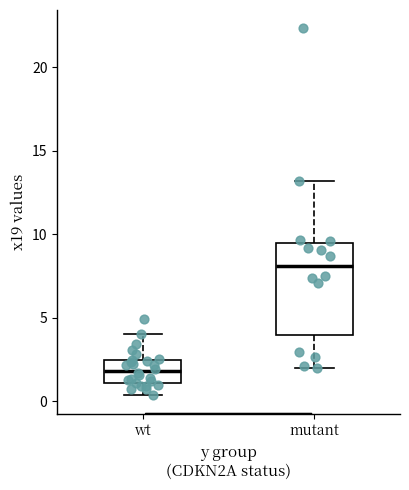

Reading left to right, transcribe this box plot: for each box, give where its median line is, the range the box spans, and where its two whiskers end, as read against the y-axis. The values are not printed on the chart, so give them approximately, as read against the axis.

wt: median 2.0, box 1.0 to 2.5, whiskers 0.5 to 4.0
mutant: median 8.0, box 4.0 to 9.5, whiskers 2.0 to 13.0